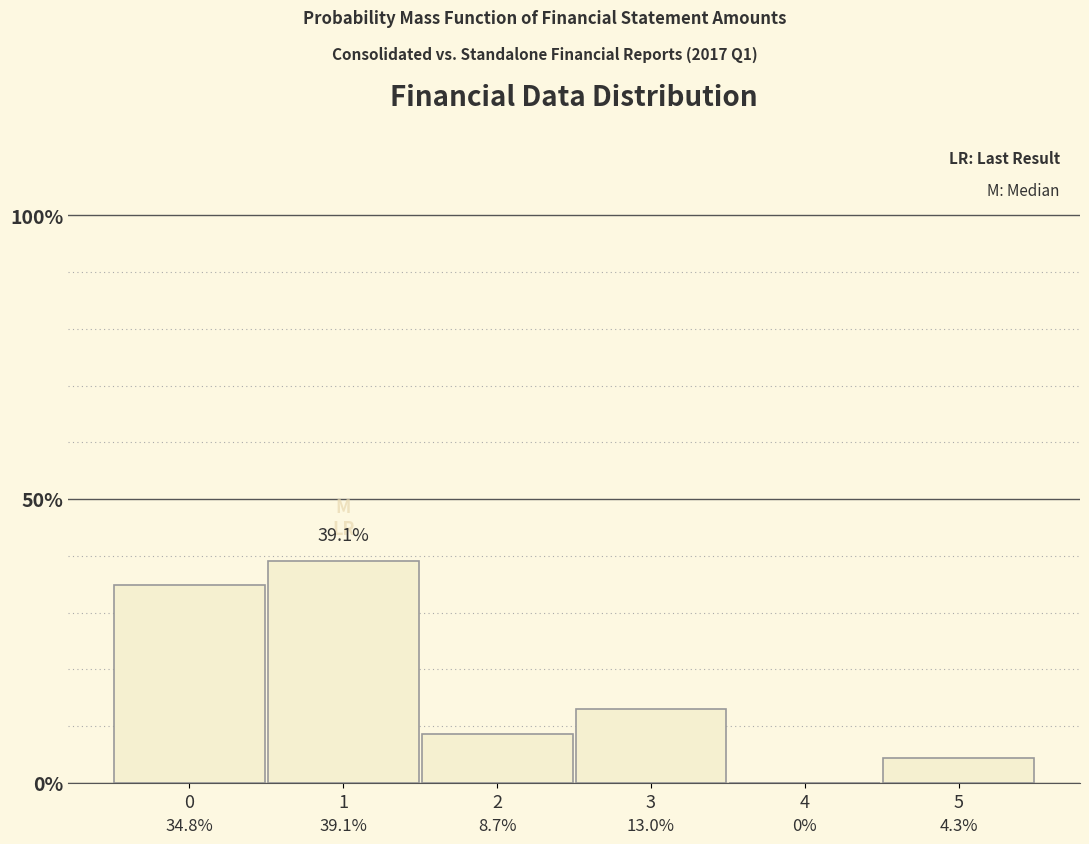

Reading right to left, extract all data points from this chart.

5=4.3	4=0.0	3=13.0	2=8.7	1=39.1	0=34.8